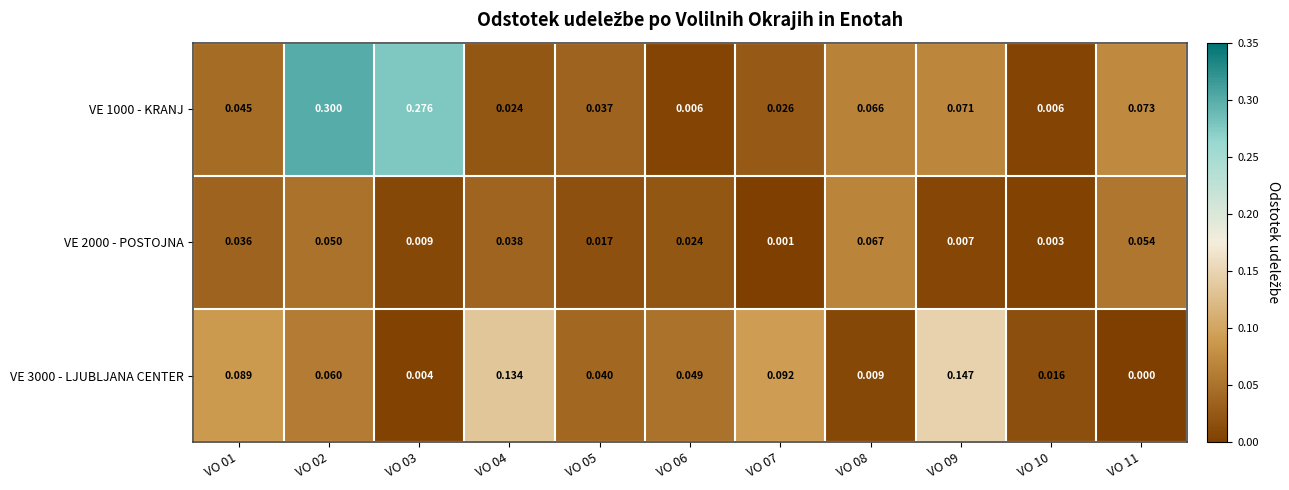

Count the number of data series in this chart.

3